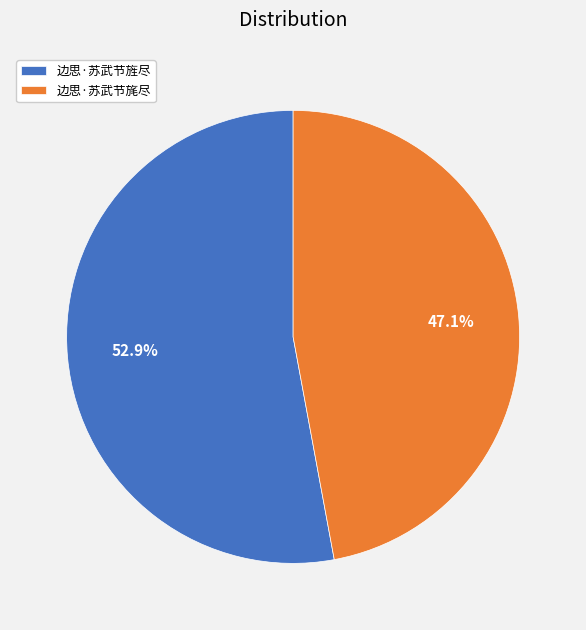

To the nearest percent, what portion does 边思·苏武节旌尽 represent?

53%